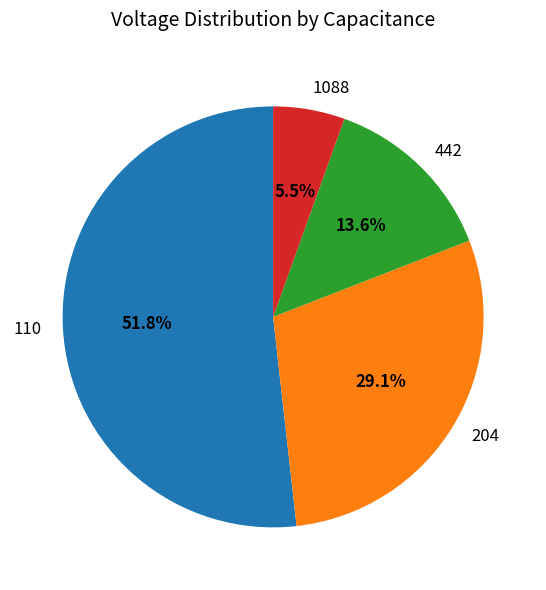

Which slice represents more than half of the pie?

110